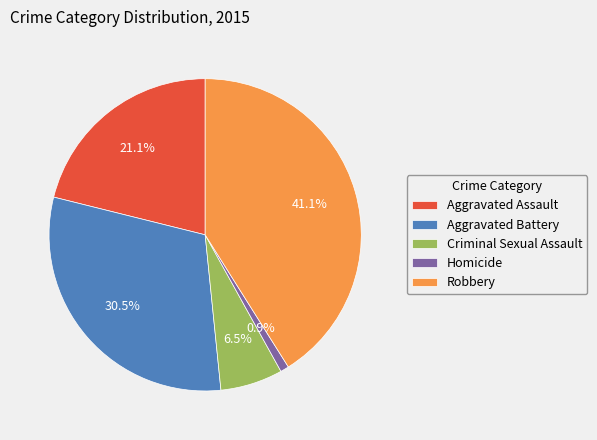

How much of the chart is everything except Robbery?

58.9%